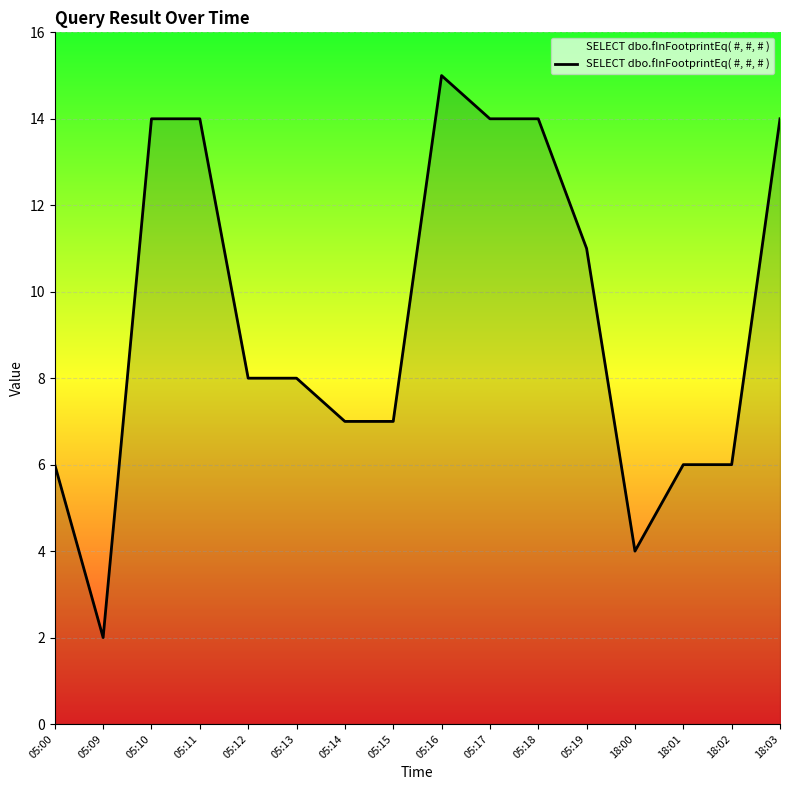

The chart shows a value of 0 at 05:09. True or false?

False